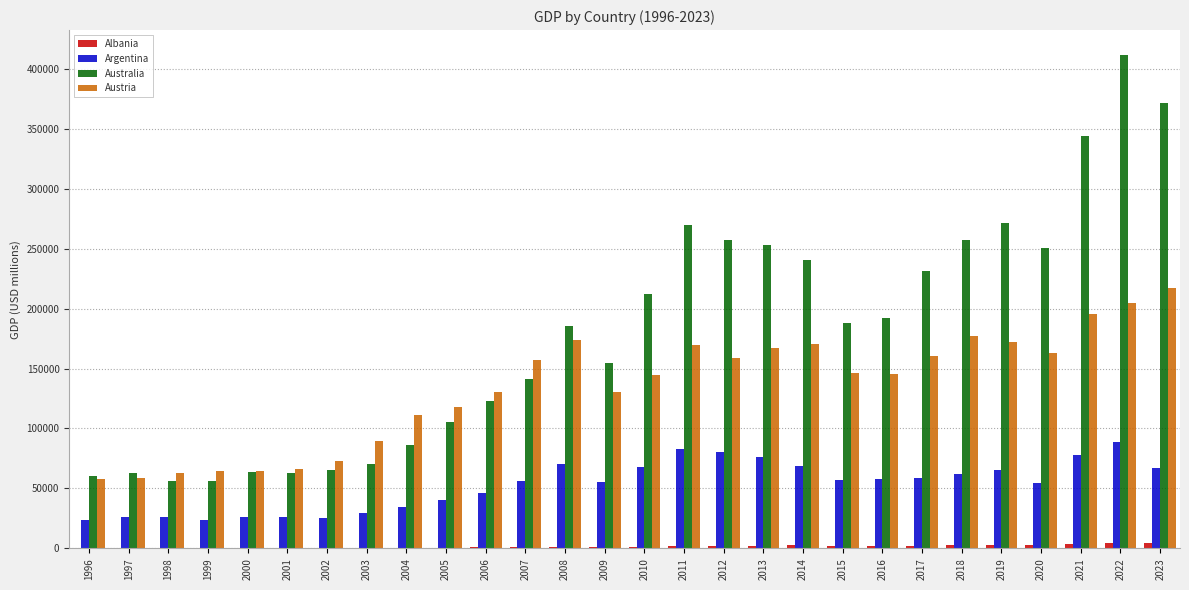

At which category is the sum across all series the highest?

2022